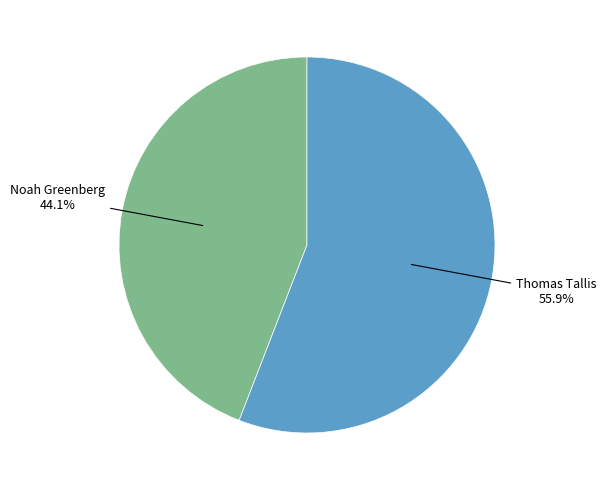

Is there a majority slice in this chart?

Yes